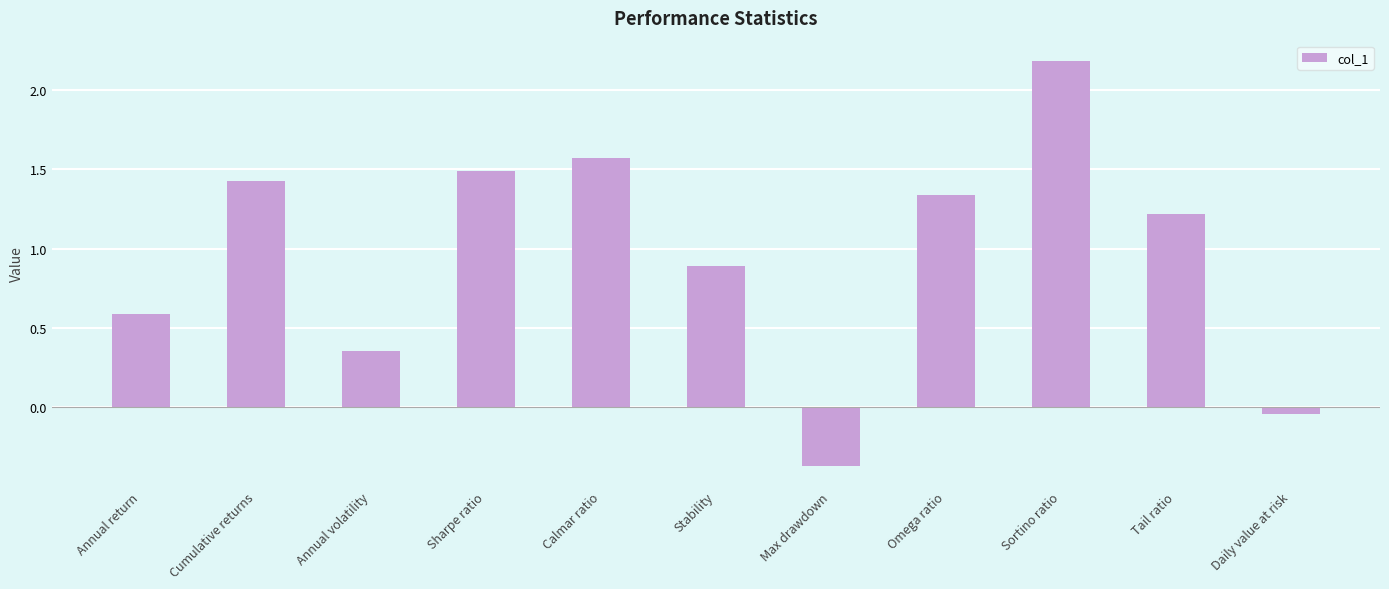

What is the maximum value shown in the chart?

2.2